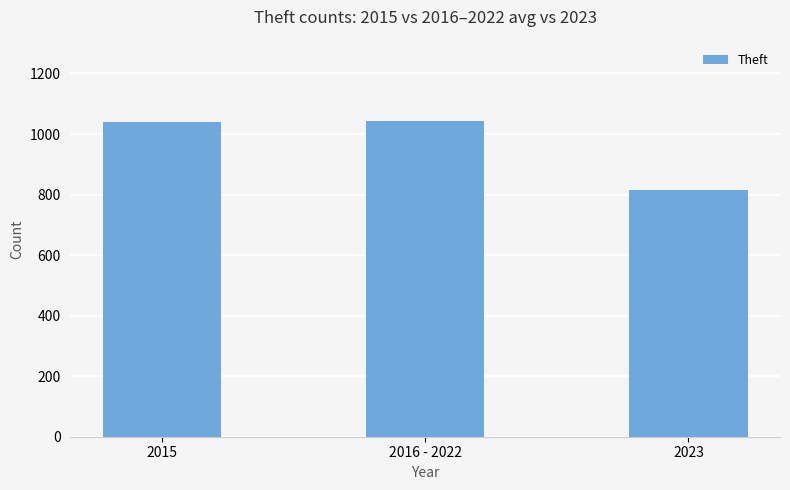

True or false: the data shows 1754 at 2016 - 2022.

False